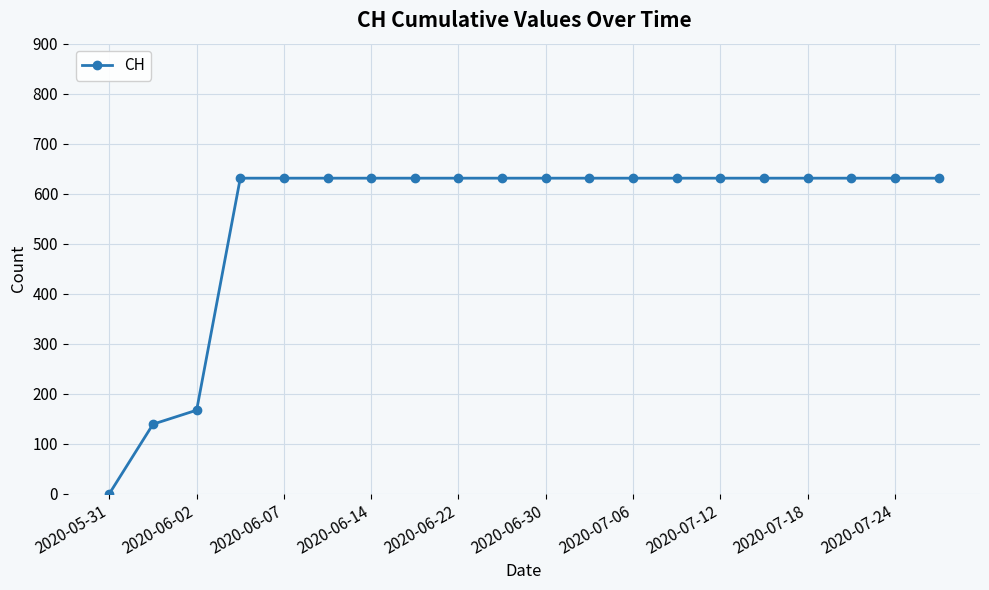

What is the value of the 20th point from the left?

631